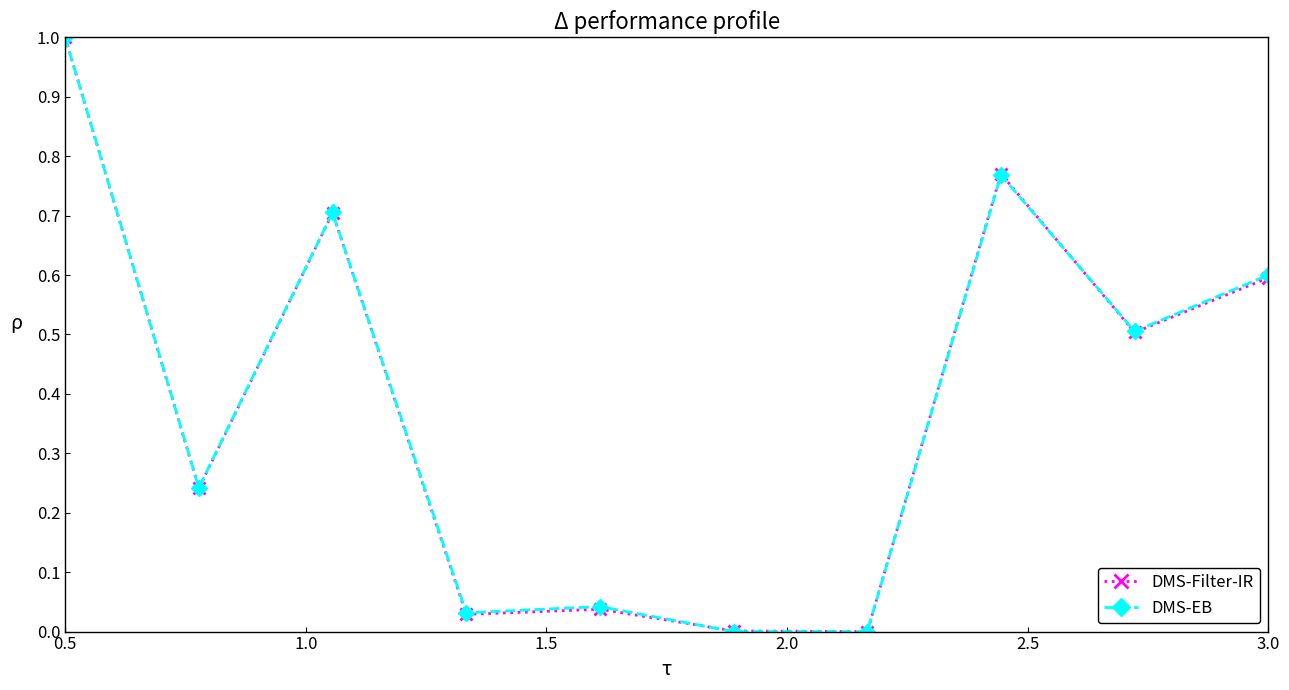

What is the greatest value displayed?

1.0